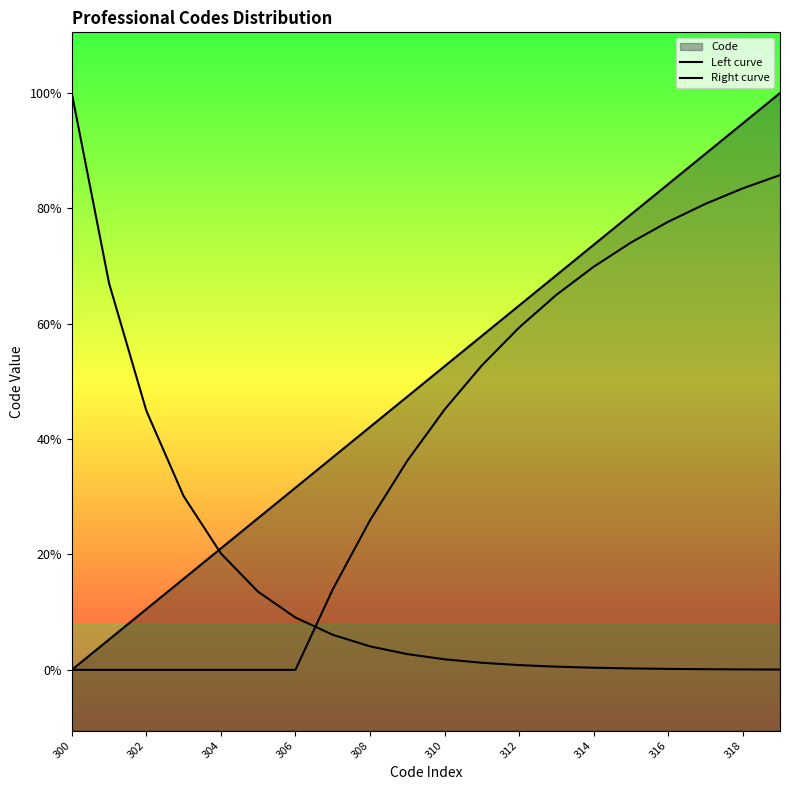

Which series has the largest total across all categories?

Right curve